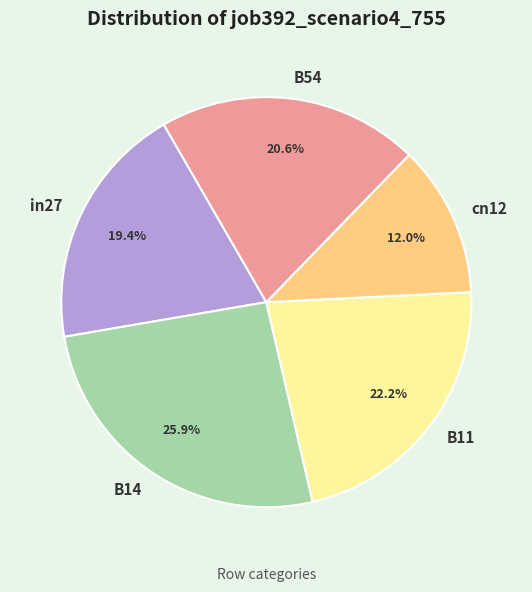

Which has a higher value, B54 or B11?

B11